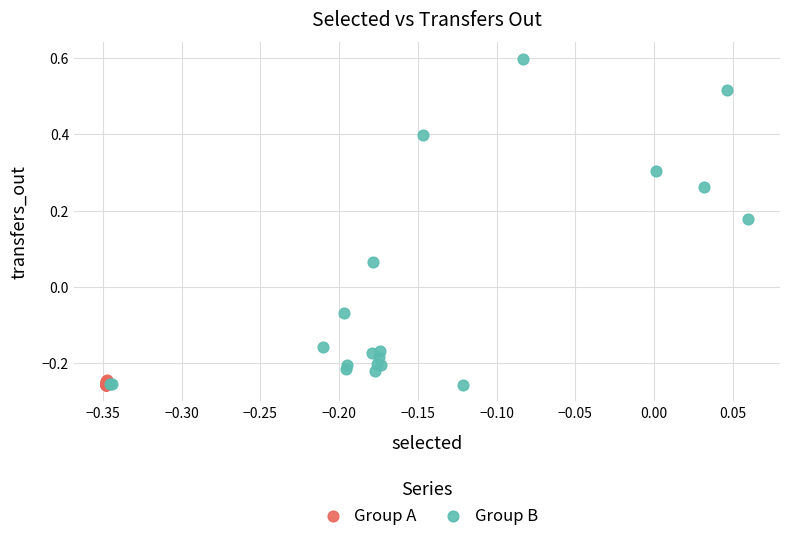

Which series reaches the maximum Y coordinate?

Group B